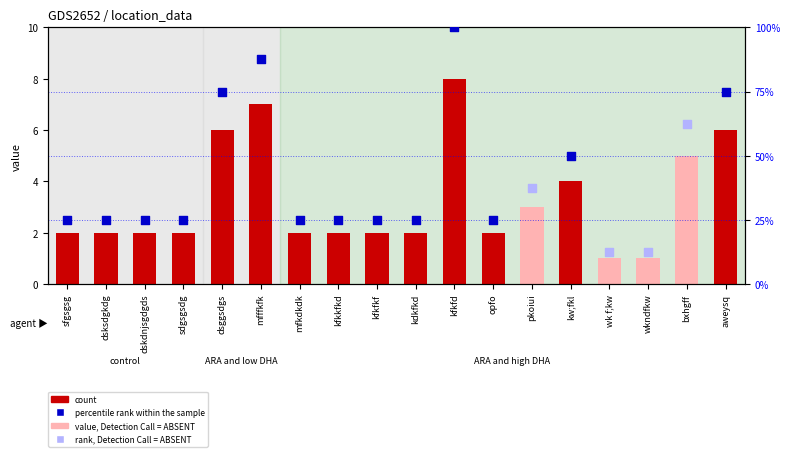

What is the change in value from mfkdkdk to aweysq?

+4